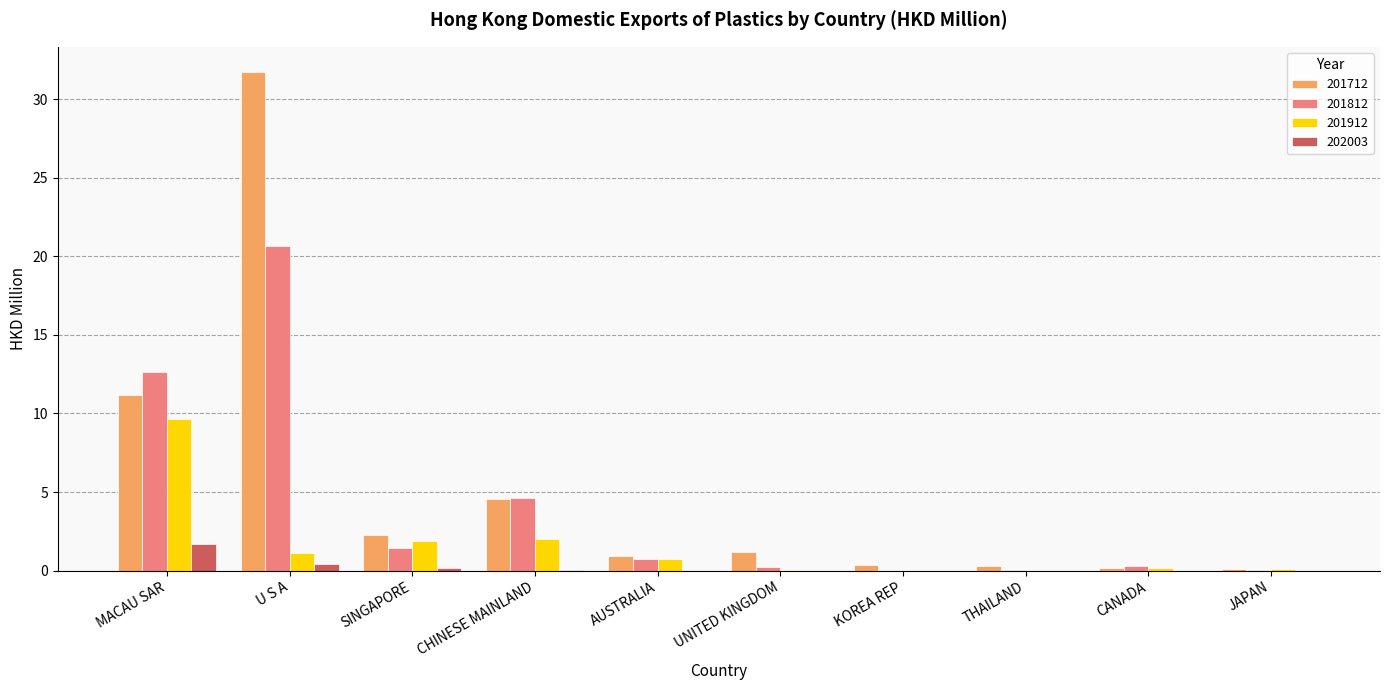

What is the greatest value displayed?

31.7